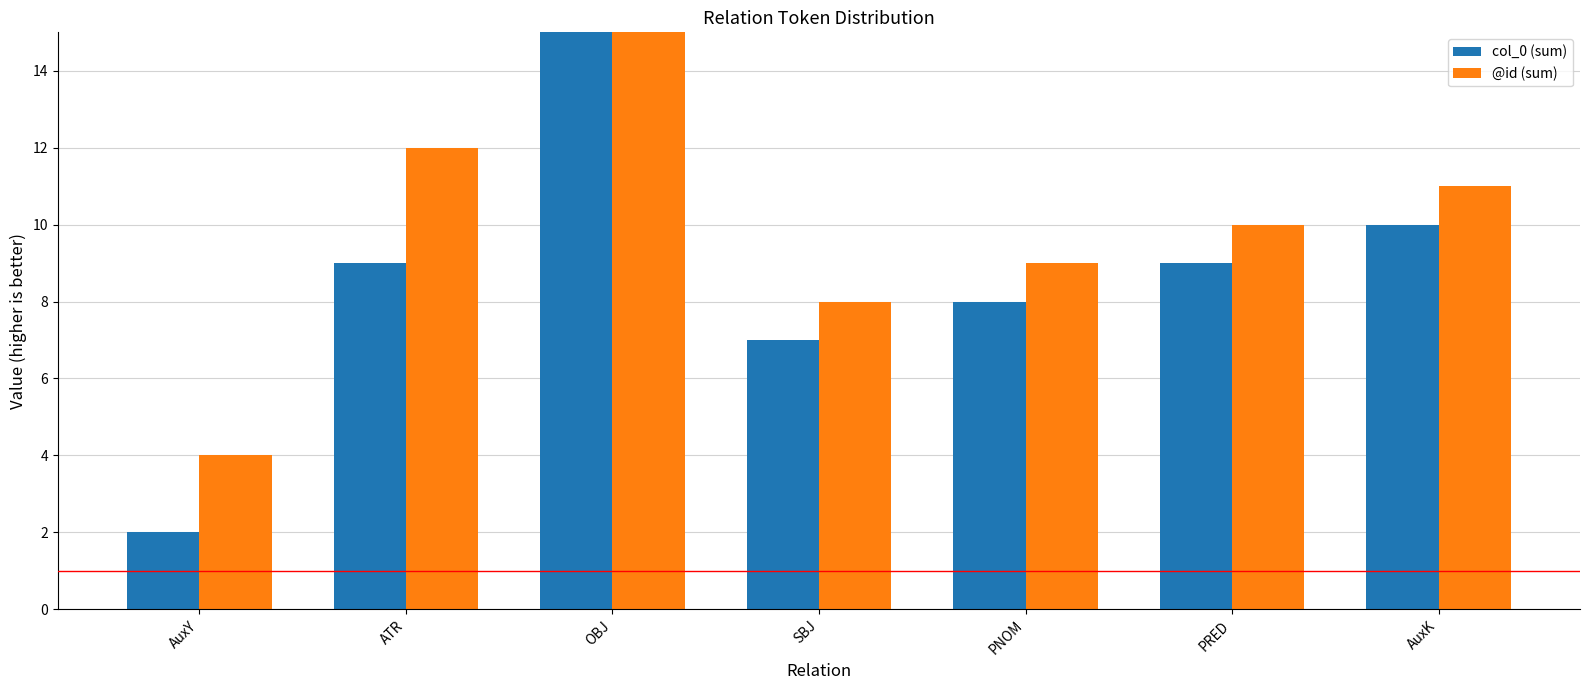

What is the label of the 6th bar from the right?

ATR